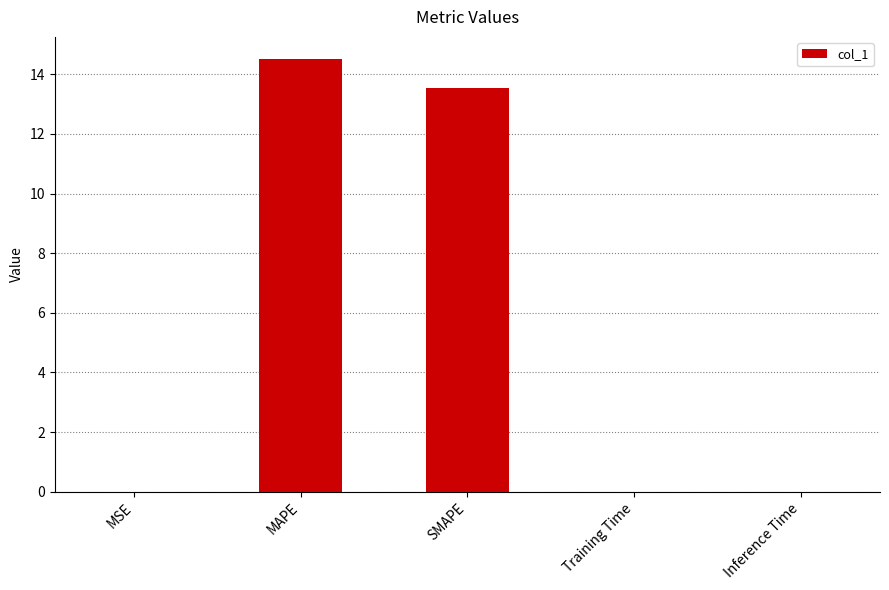

Between MSE and SMAPE, which is larger?

SMAPE